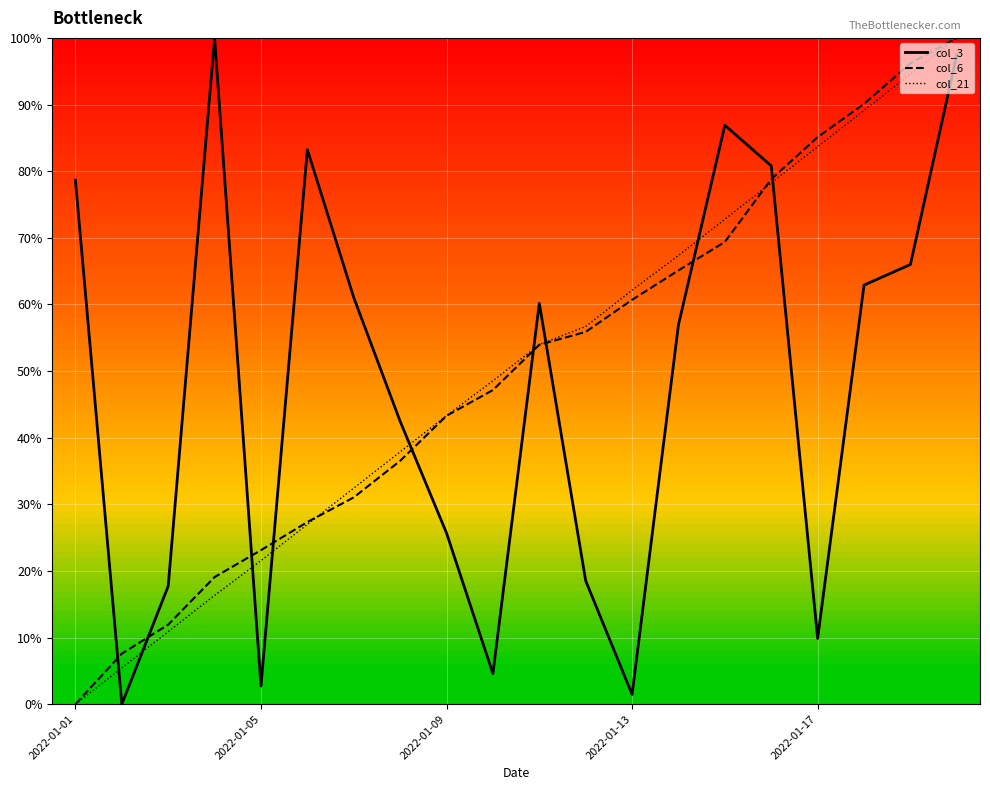

How many values in the col_6 series exceed 53?

10